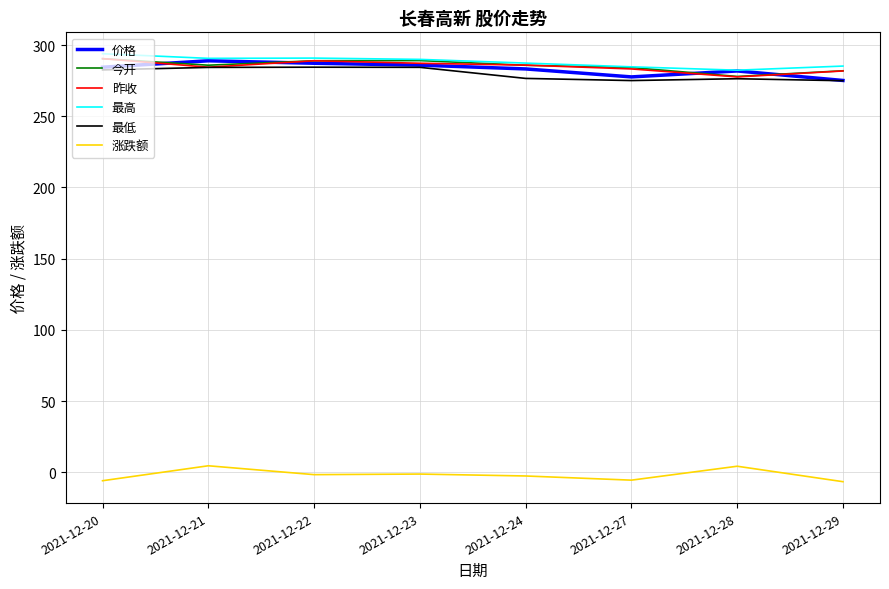

Is the value of 价格 at 2021-12-22 greater than the value of 最低 at 2021-12-24?

Yes